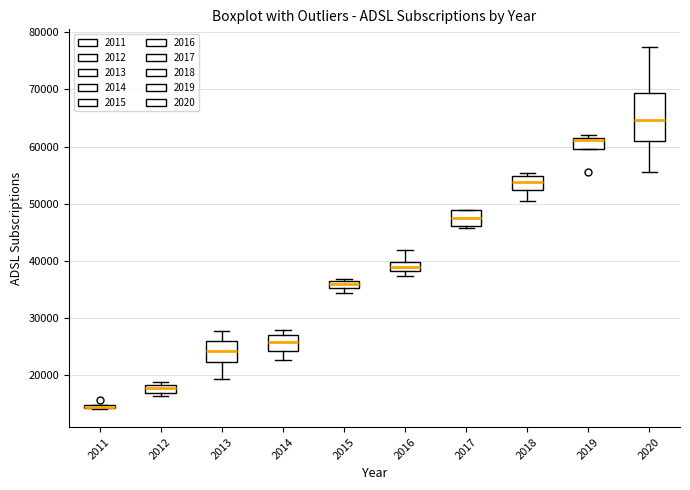

Comparing the boxes themselves (not the whiskers), which one is the tallest?

2020